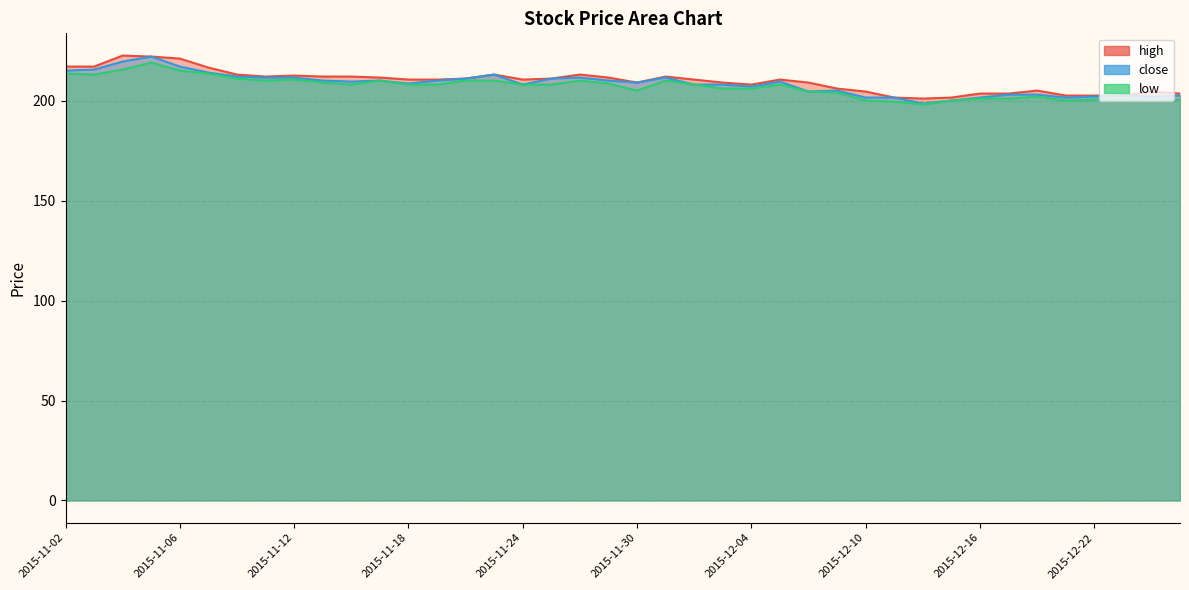

Rank the series by their average value, from highest to lowest.

high, close, low